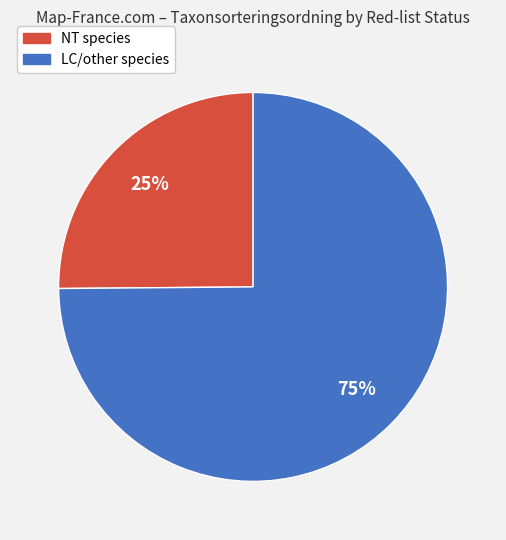

How many slices are in this pie chart?

2